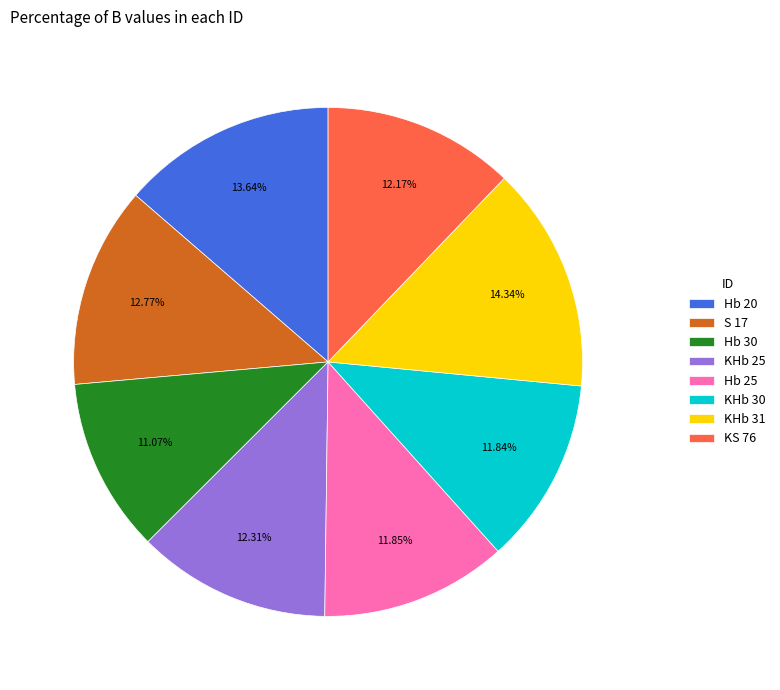

Which has a higher value, KHb 25 or Hb 20?

Hb 20